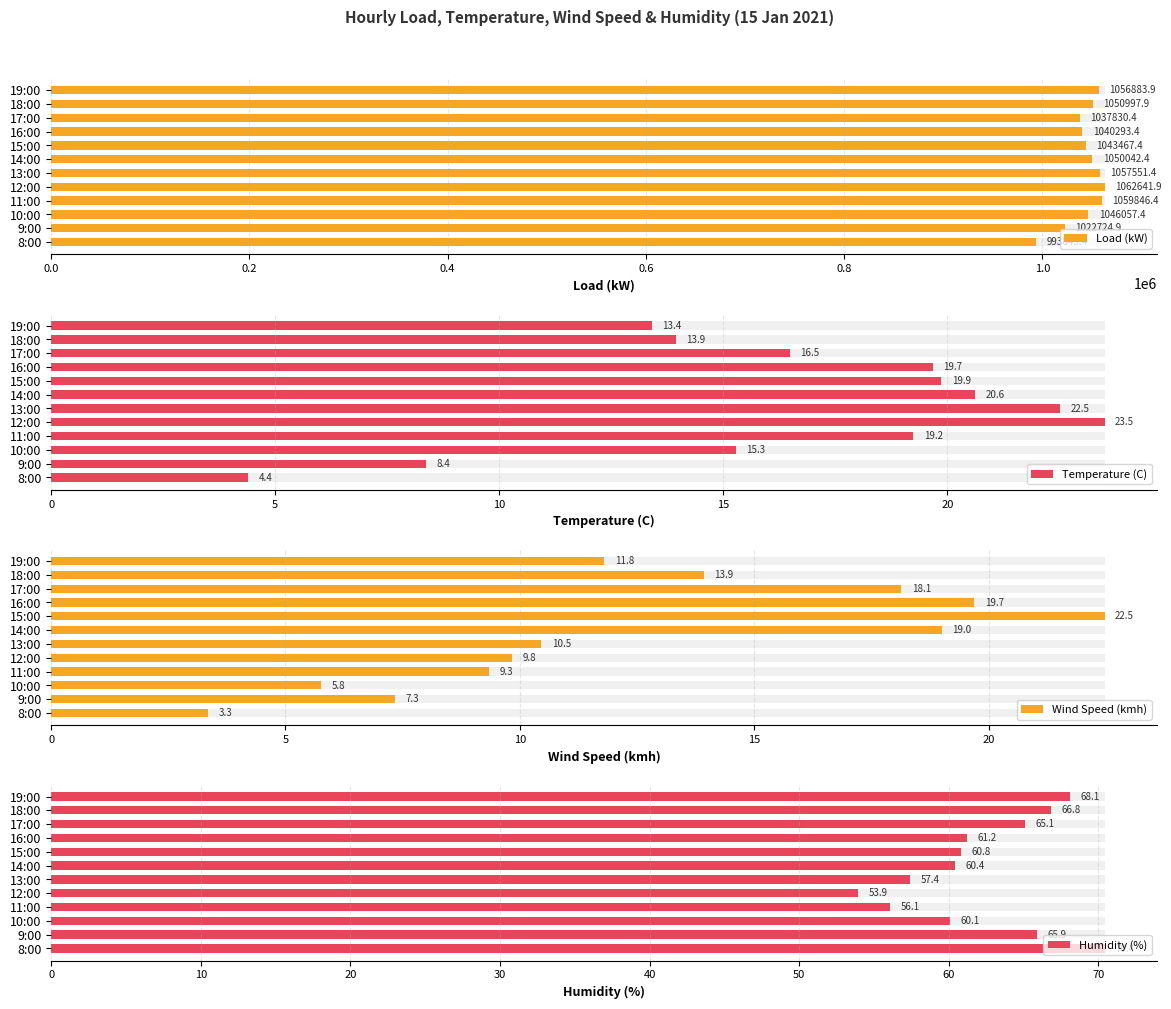

Rank the series at 18:00 from highest to lowest value.

Load (kW), Humidity (%), Temperature (C), Wind Speed (kmh)